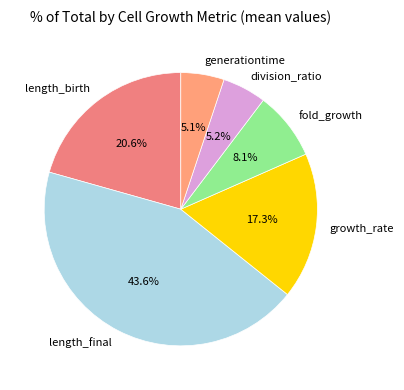

Combined, do generationtime and fold_growth account for over 50%?

No